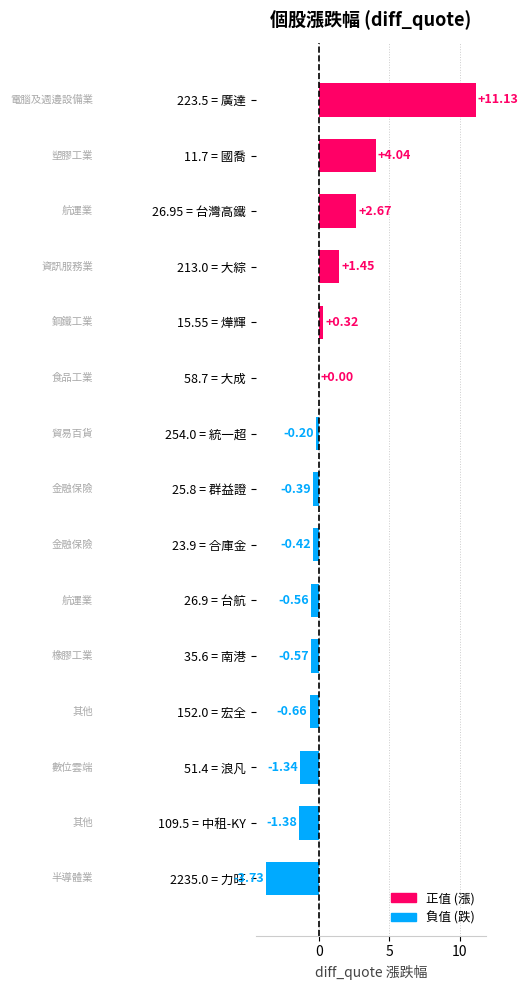

How many data points does each series have?

15